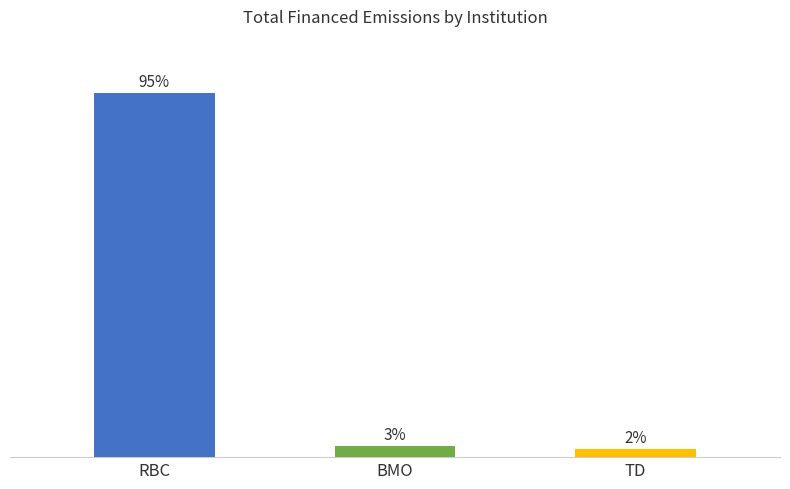

What is the label of the 1st bar from the right?

TD